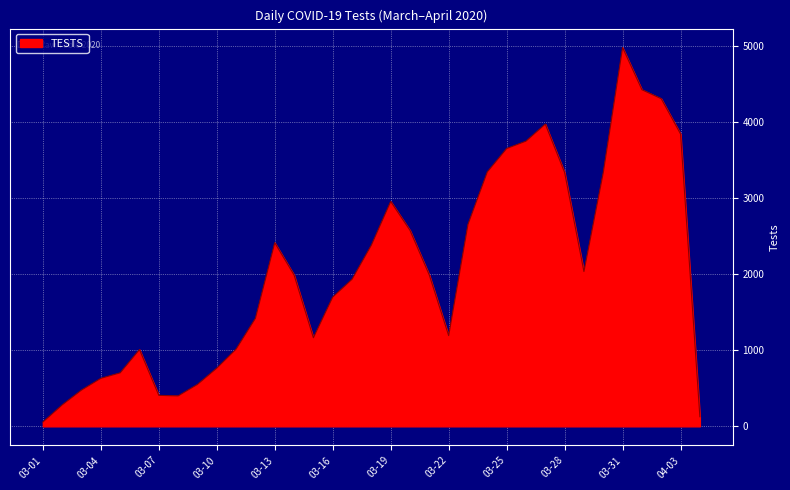

What is the maximum value shown in the chart?

4978